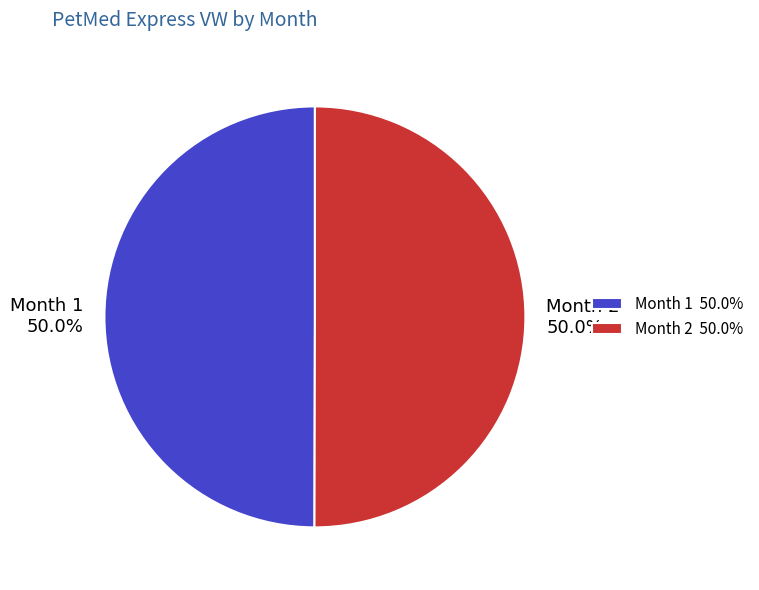

What is the ratio of the value at Month 2 to the value at Month 1?

1.0